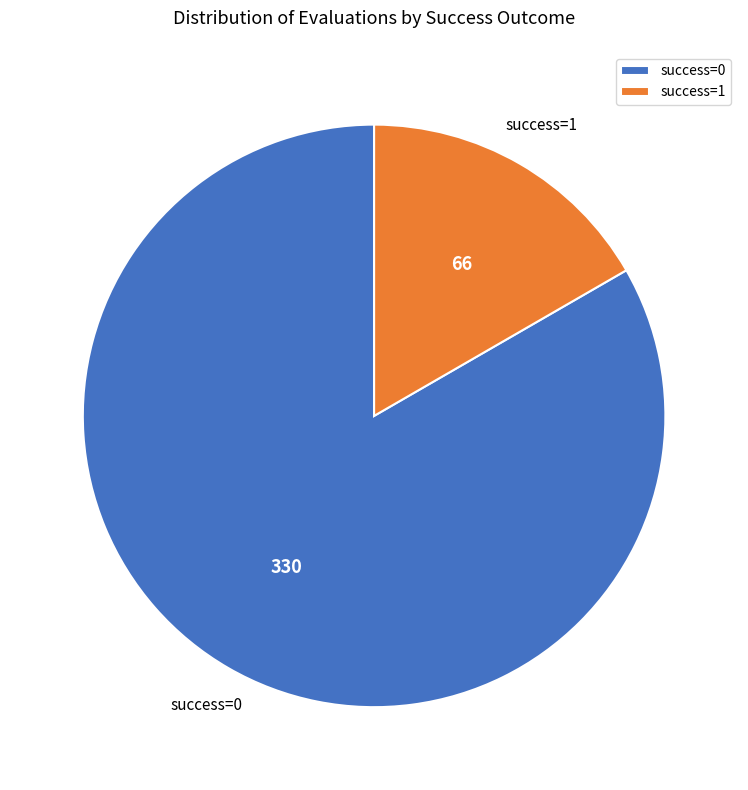

Rank the categories by value from highest to lowest.

success=0, success=1